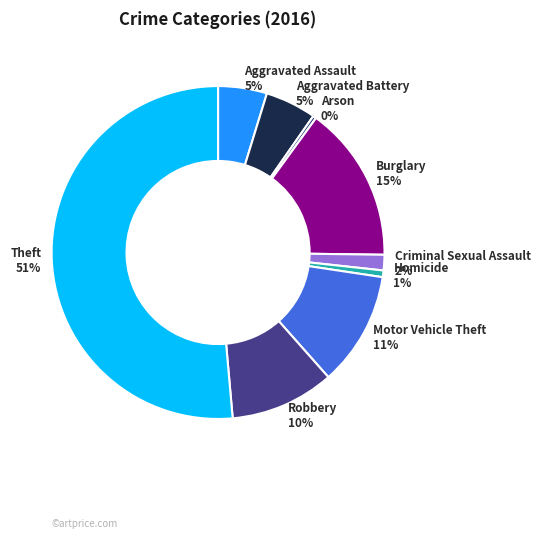

Count the number of slices in the pie.

9